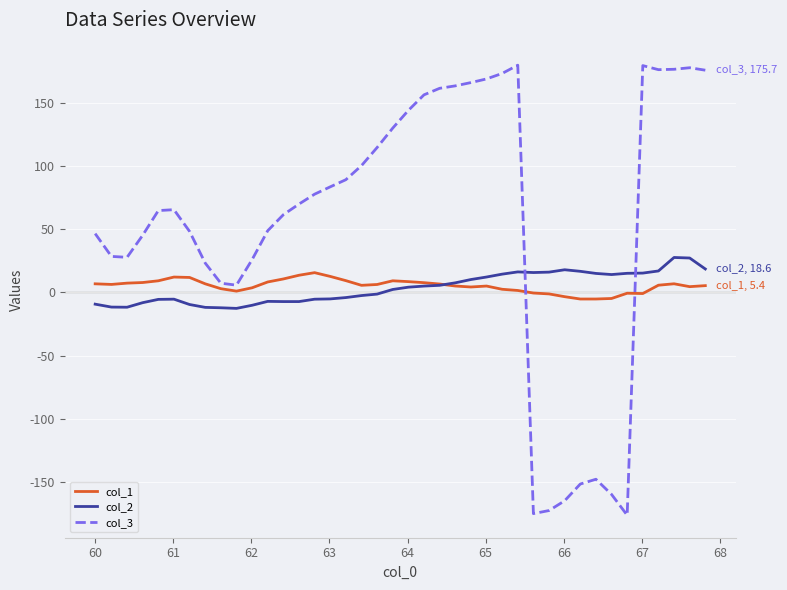

Is this an area chart (filled region under the line)?

No